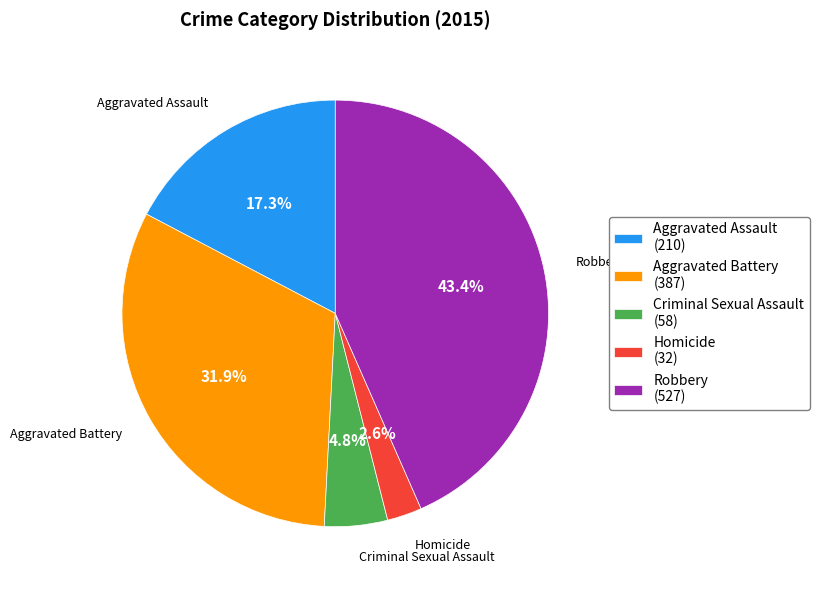

Is the sum of Aggravated Assault and Criminal Sexual Assault greater than half?

No